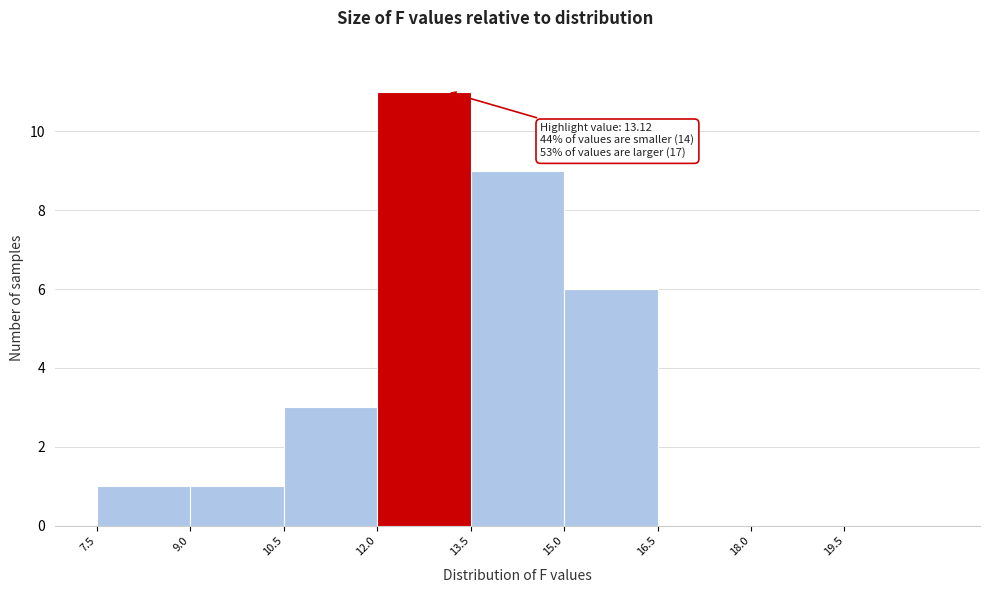

Which range on the x-axis has the tallest bar?

12.0 to 13.5